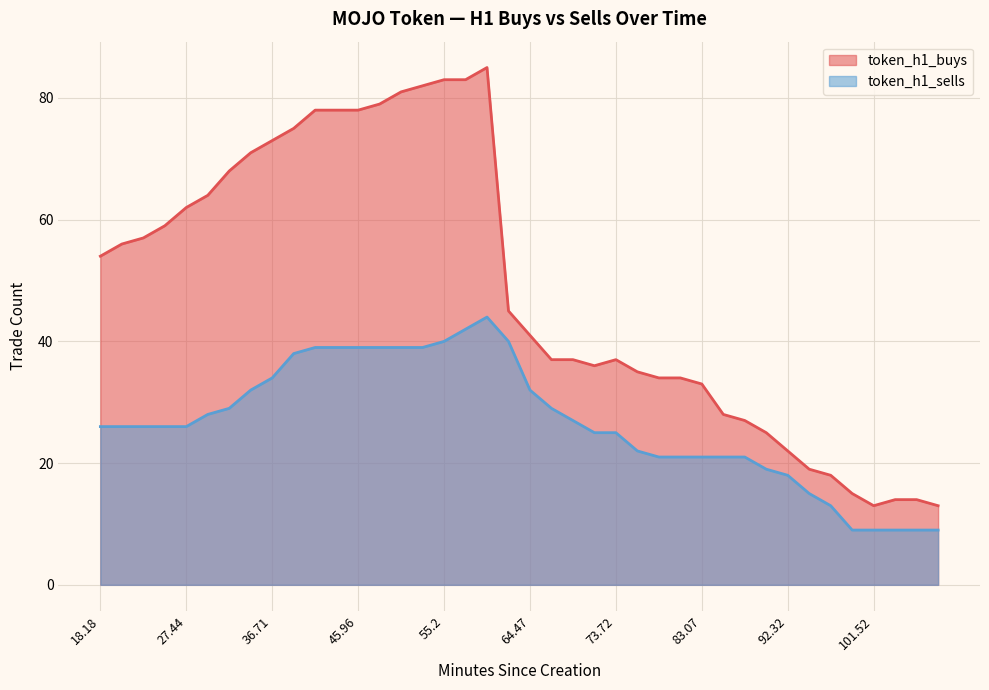

How many values in the token_h1_sells series are below 26?

17